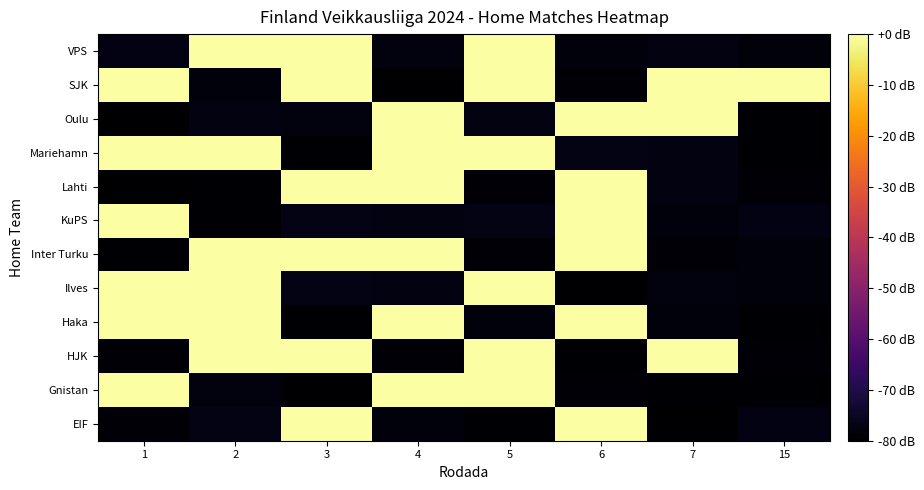

Count the number of data series in this chart.

12